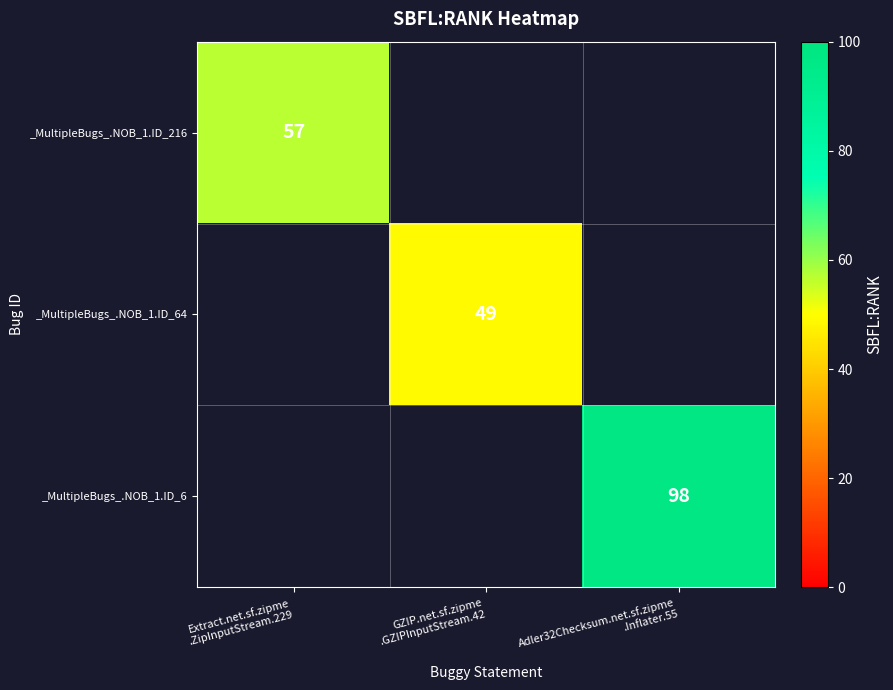

How many values in _MultipleBugs_.NOB_1.ID_64 are above zero?

1